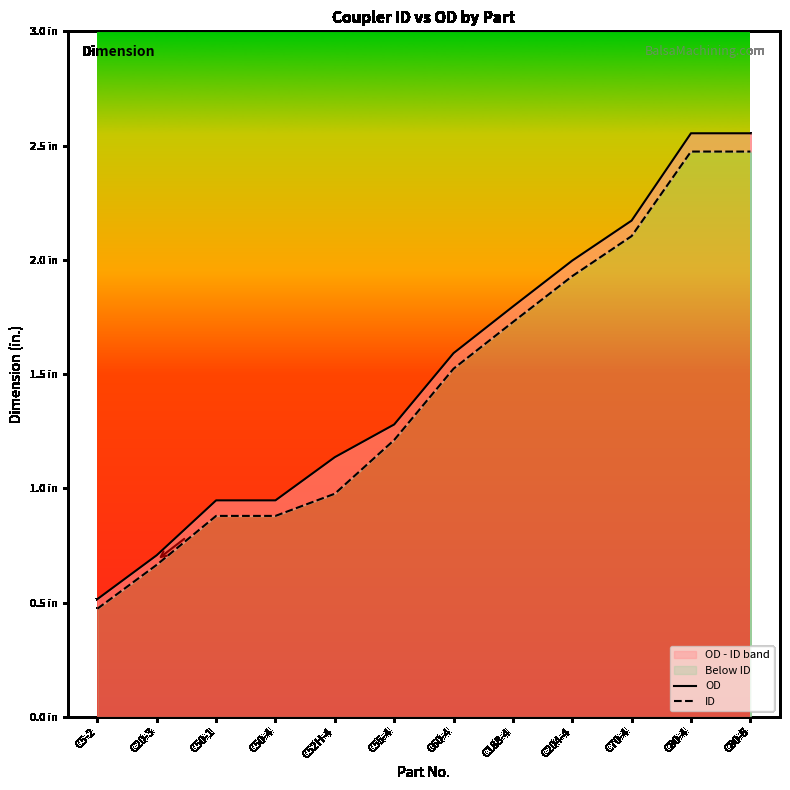

Reading left to right, list all the values displayed in this chart.

OD: 0.5	0.7	0.9	0.9	1.1	1.3	1.6	1.8	2.0	2.2	2.6	2.6
ID: 0.5	0.7	0.9	0.9	1.0	1.2	1.5	1.7	1.9	2.1	2.5	2.5